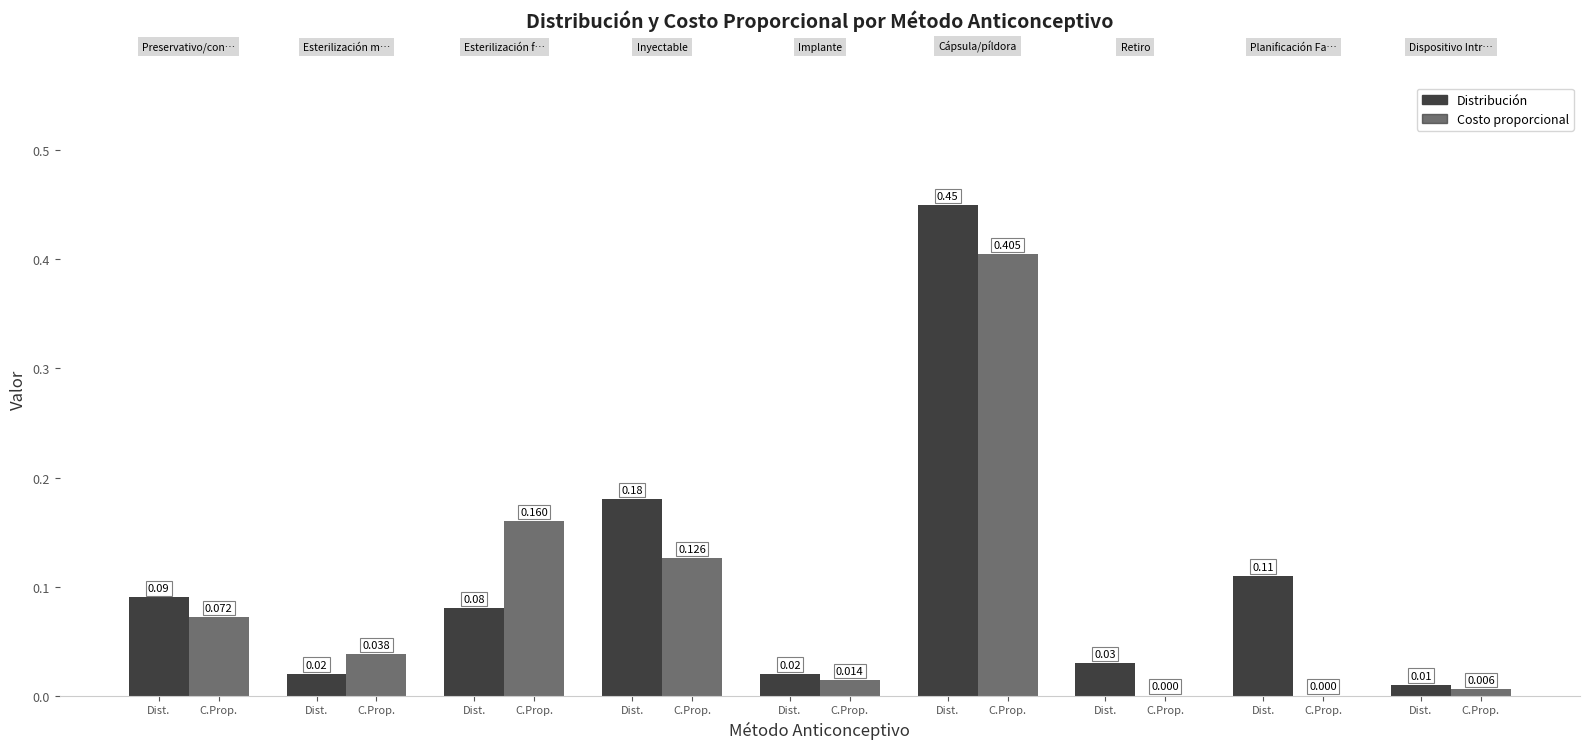

What is the total value across all series at Dist.?

0.2